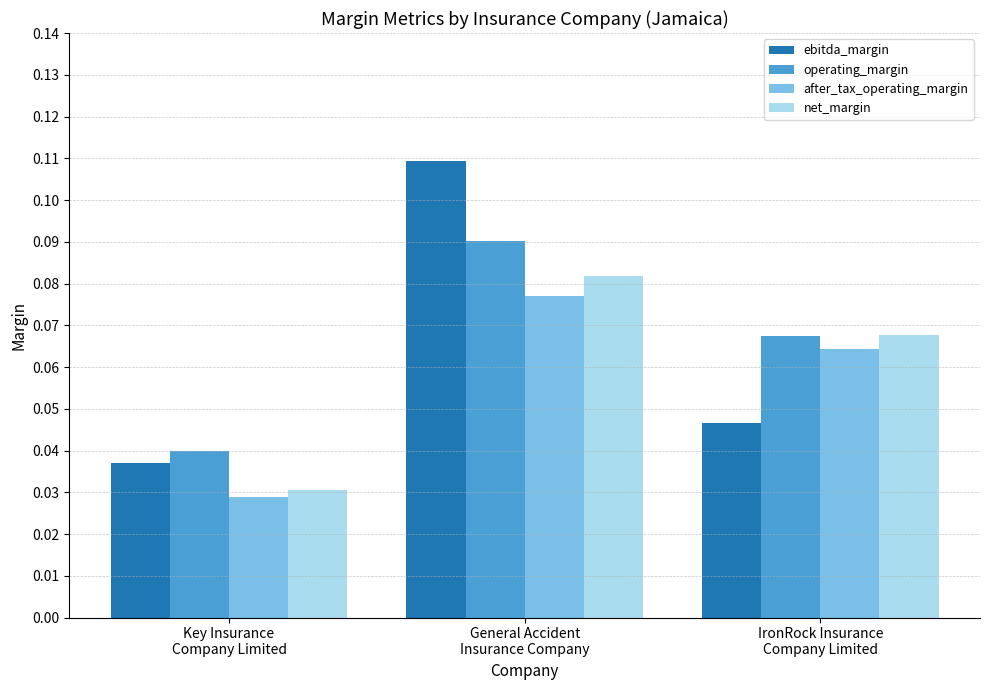

Which series has the widest spread of values?

ebitda_margin